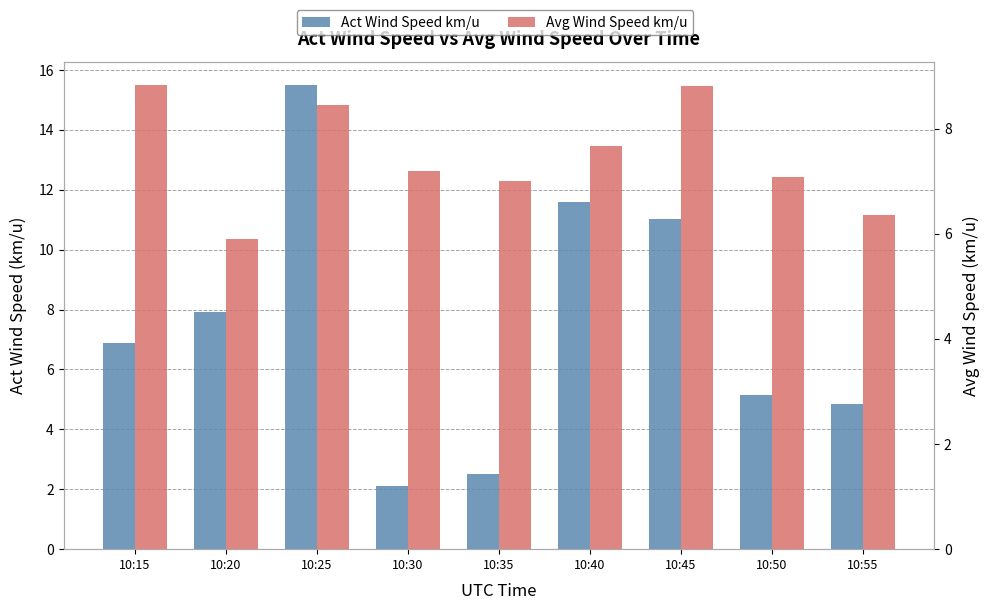

The Avg Wind Speed km/u series shows 8.8 at 10:45. True or false?

True